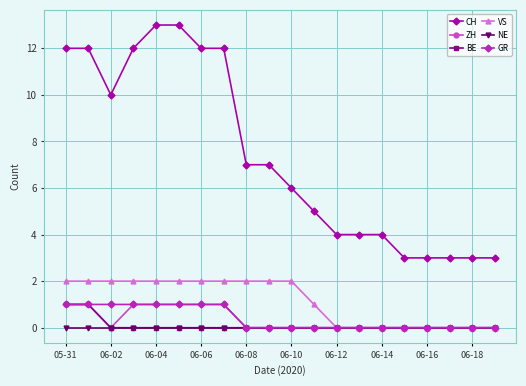

Which series has the largest range (max minus min)?

CH